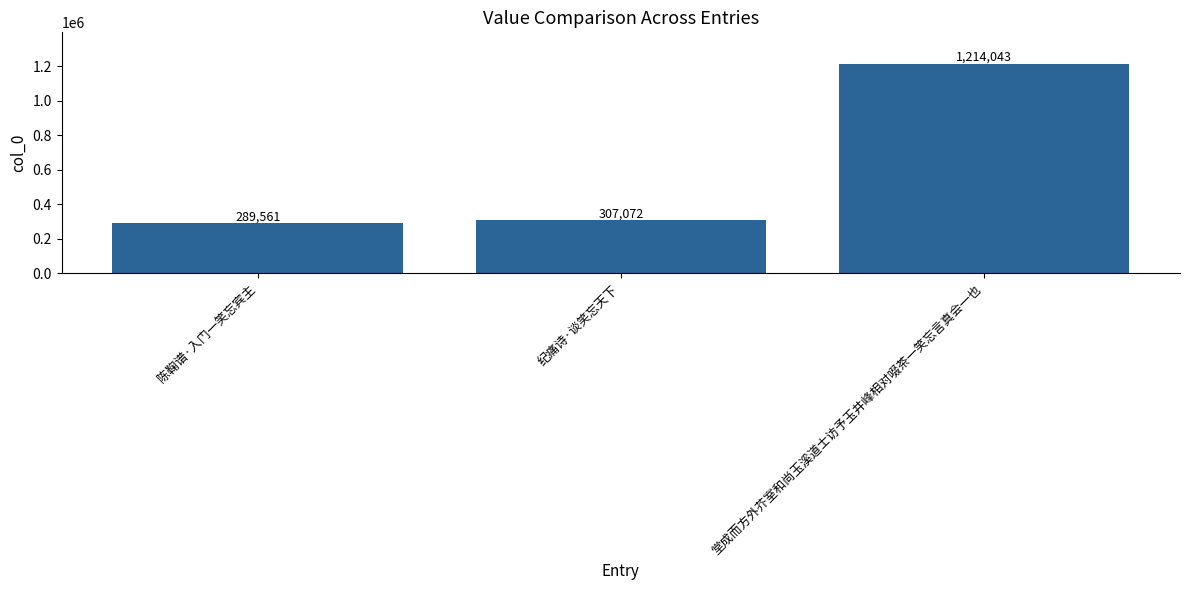

Does the chart contain stacked bars?

No